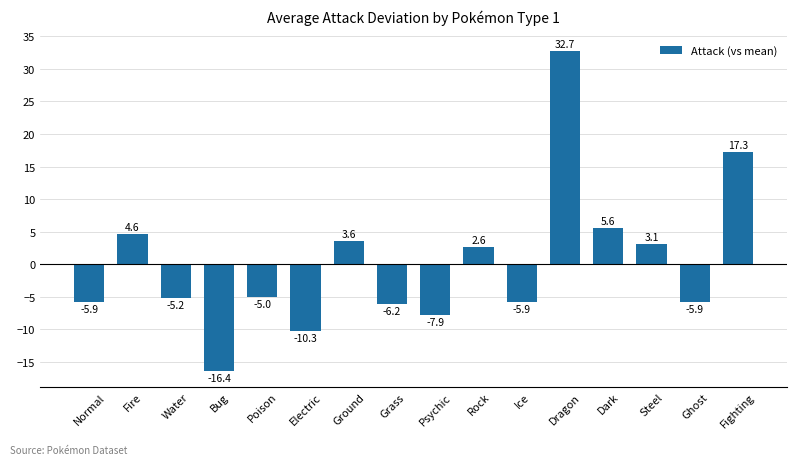

How many data points does each series have?

16